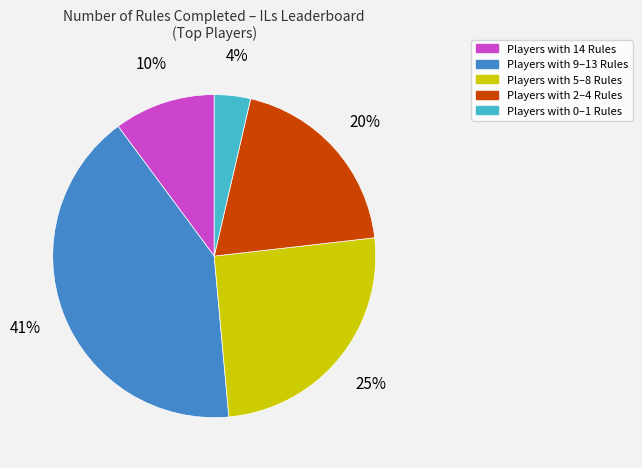

Is there a majority slice in this chart?

No